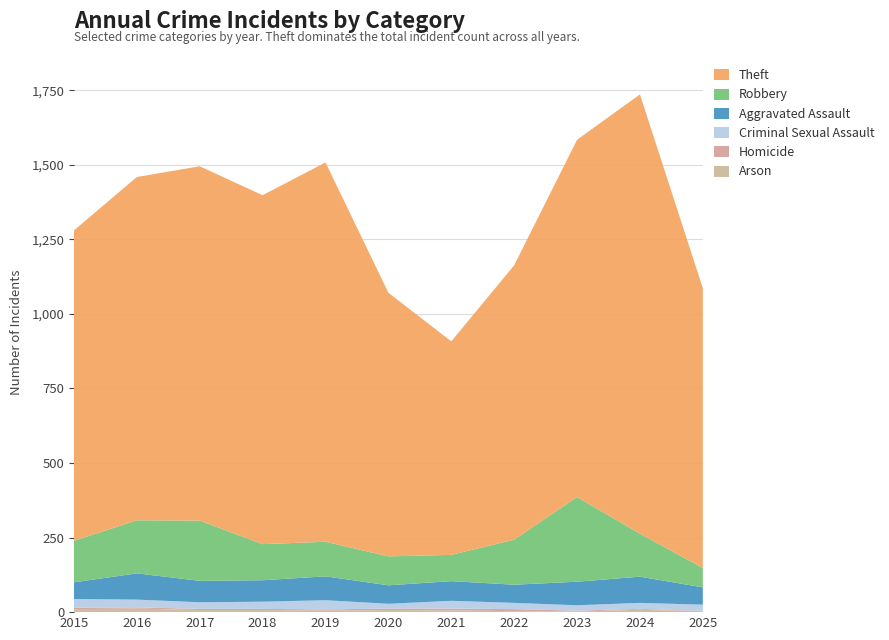

Reading right to left, what are all the values shown in this chart?

Arson: 2025=3	2024=8	2023=2	2022=3	2021=6	2020=7	2019=5	2018=7	2017=7	2016=12	2015=10
Homicide: 2025=1	2024=3	2023=3	2022=7	2021=6	2020=5	2019=4	2018=4	2017=4	2016=4	2015=5
Criminal Sexual Assault: 2025=21	2024=20	2023=18	2022=21	2021=26	2020=16	2019=31	2018=24	2017=22	2016=26	2015=29
Aggravated Assault: 2025=58	2024=88	2023=79	2022=61	2021=66	2020=62	2019=80	2018=72	2017=72	2016=88	2015=56
Robbery: 2025=65	2024=144	2023=284	2022=151	2021=88	2020=97	2019=116	2018=121	2017=202	2016=178	2015=139
Theft: 2025=938	2024=1473	2023=1198	2022=920	2021=716	2020=884	2019=1272	2018=1170	2017=1188	2016=1151	2015=1041